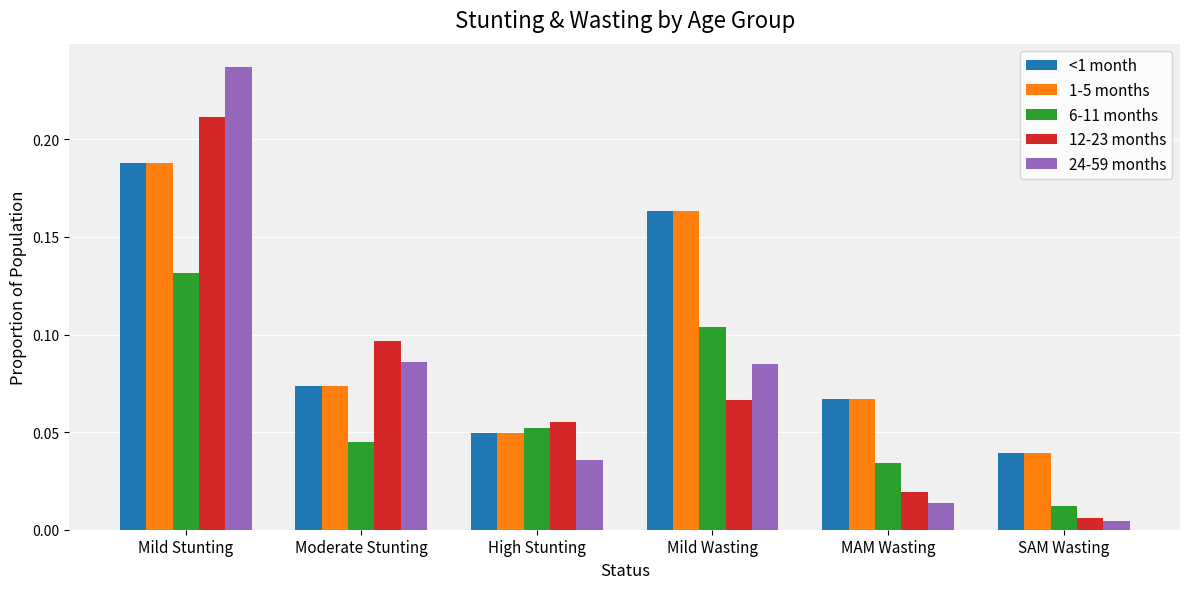

What is the label of the 5th bar from the left?

MAM Wasting